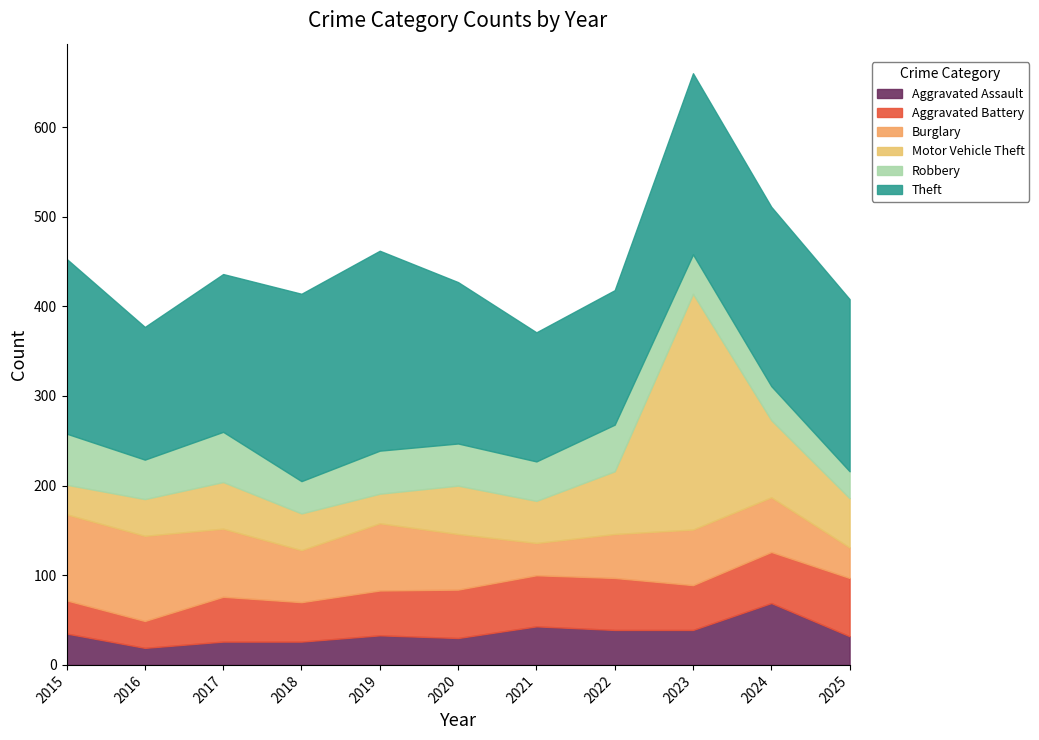

At which category is the sum across all series the highest?

2023